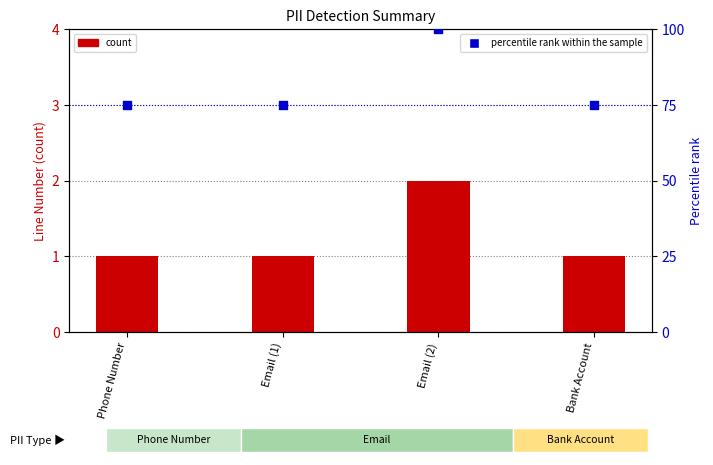

Which series contains the highest Y value?

percentile rank within the sample